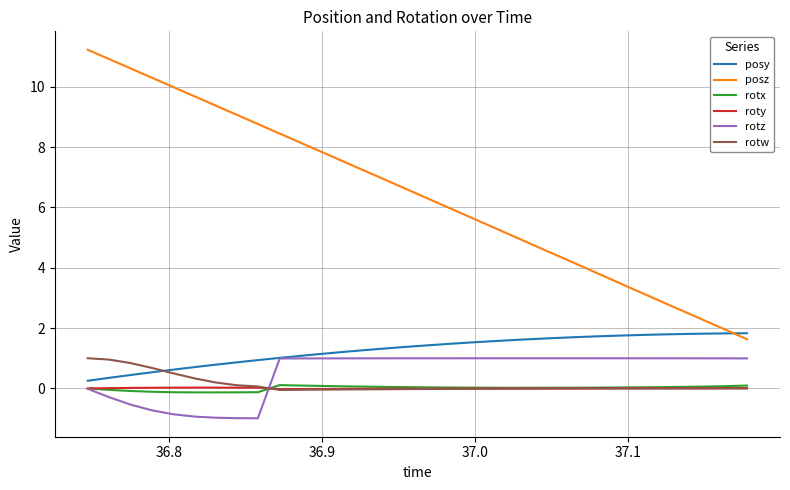

What is the highest value of the rotz series?

1.0